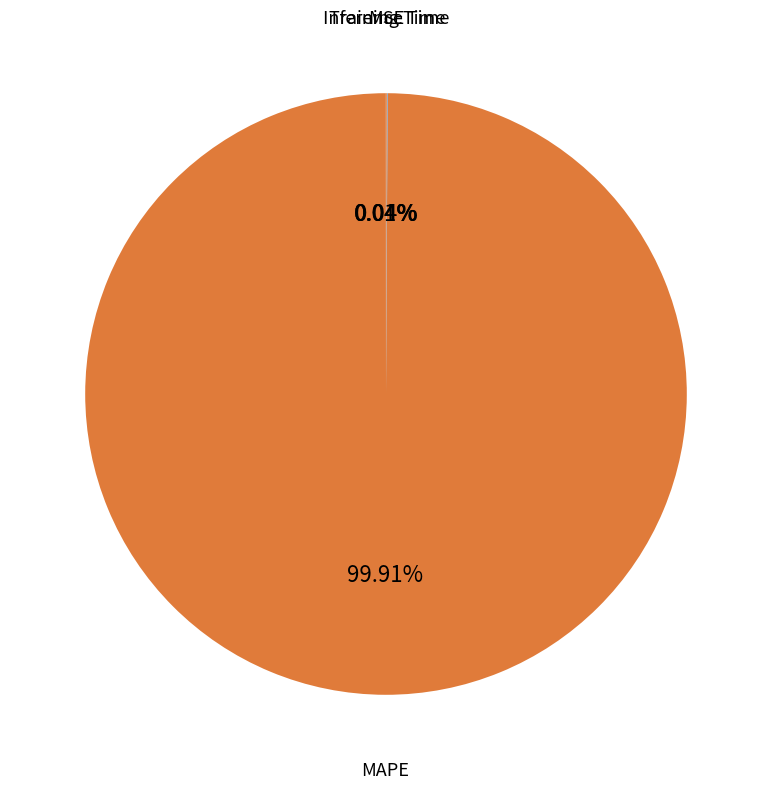

Is there any slice that represents more than half of the pie?

Yes